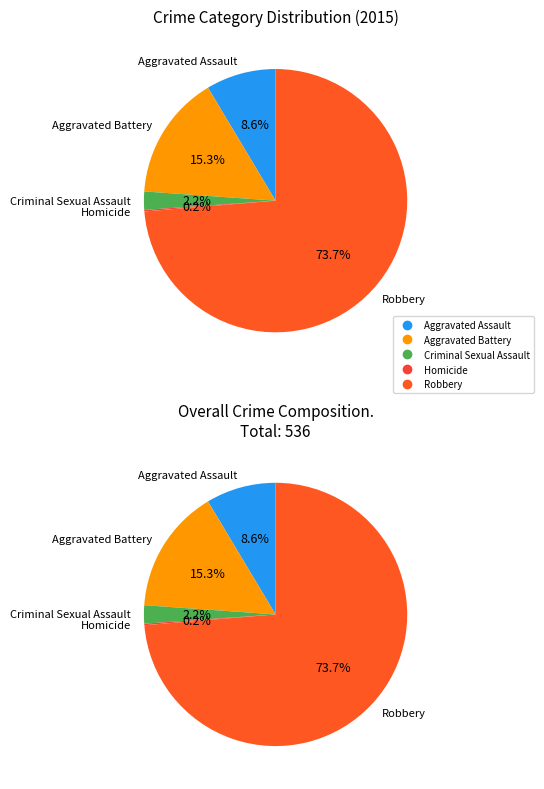

The Robbery slice represents 74% of the pie. True or false?

True